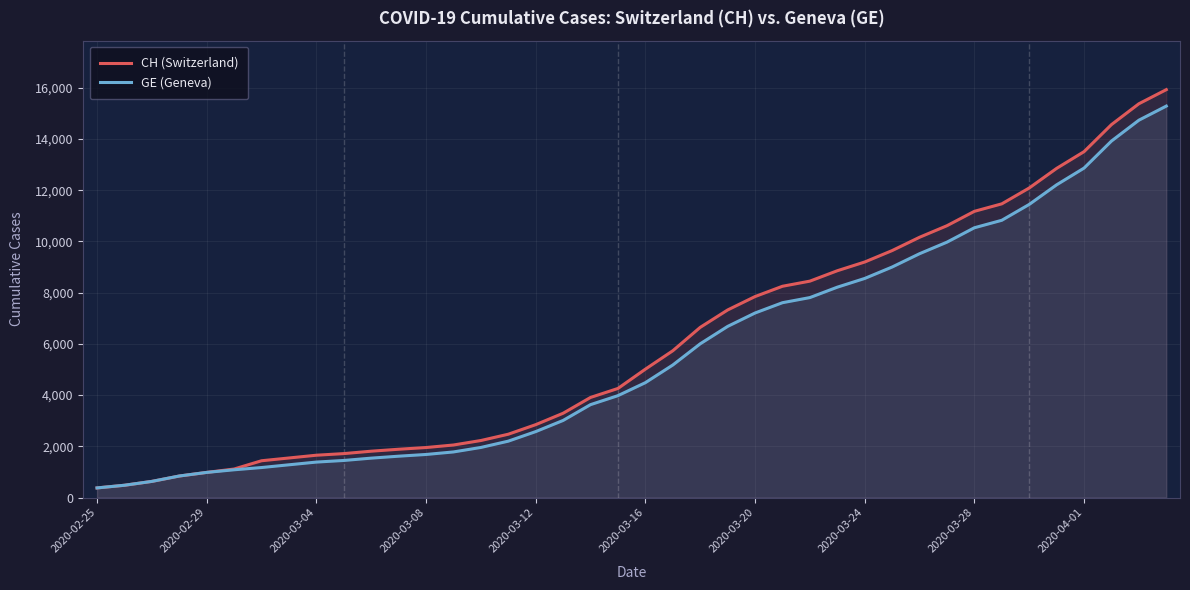

What is the smallest value displayed?

375